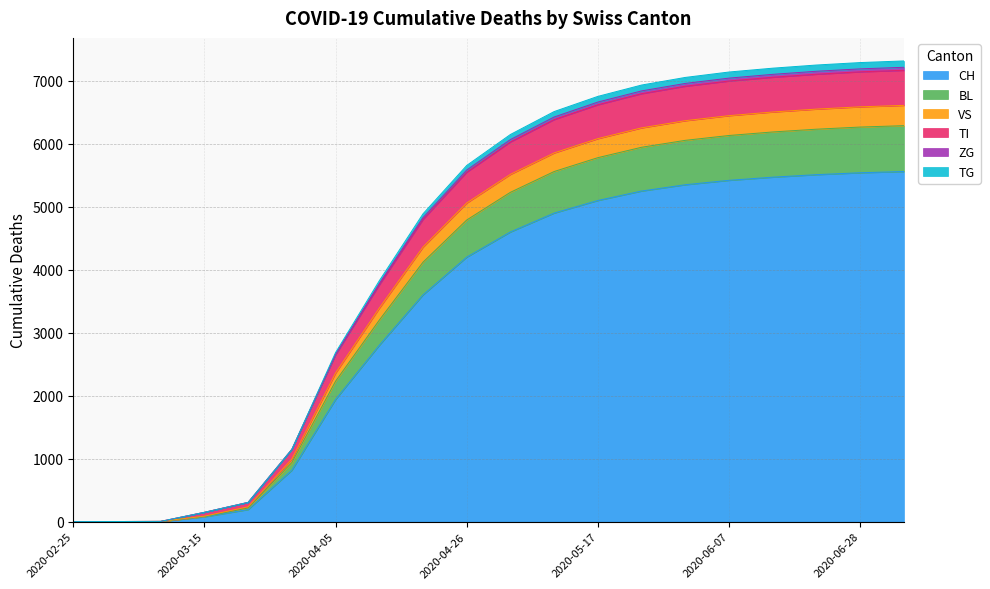

The CH series shows 1940 at 2020-04-05. True or false?

True